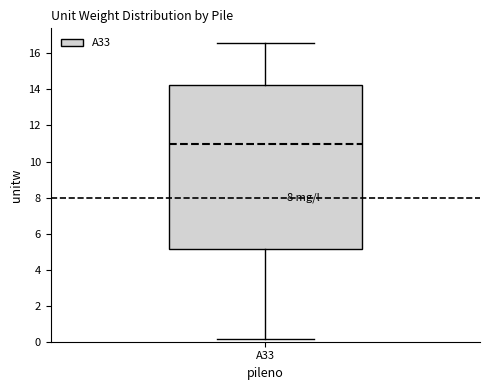

Read this box plot against the y-axis: the position of the median line, the range covered by the box, and the ends of both whiskers. The values are not printed on the chart, so give them approximately, as read against the axis.

median 11.0, box 5.2 to 14.2, whiskers 0.2 to 16.6